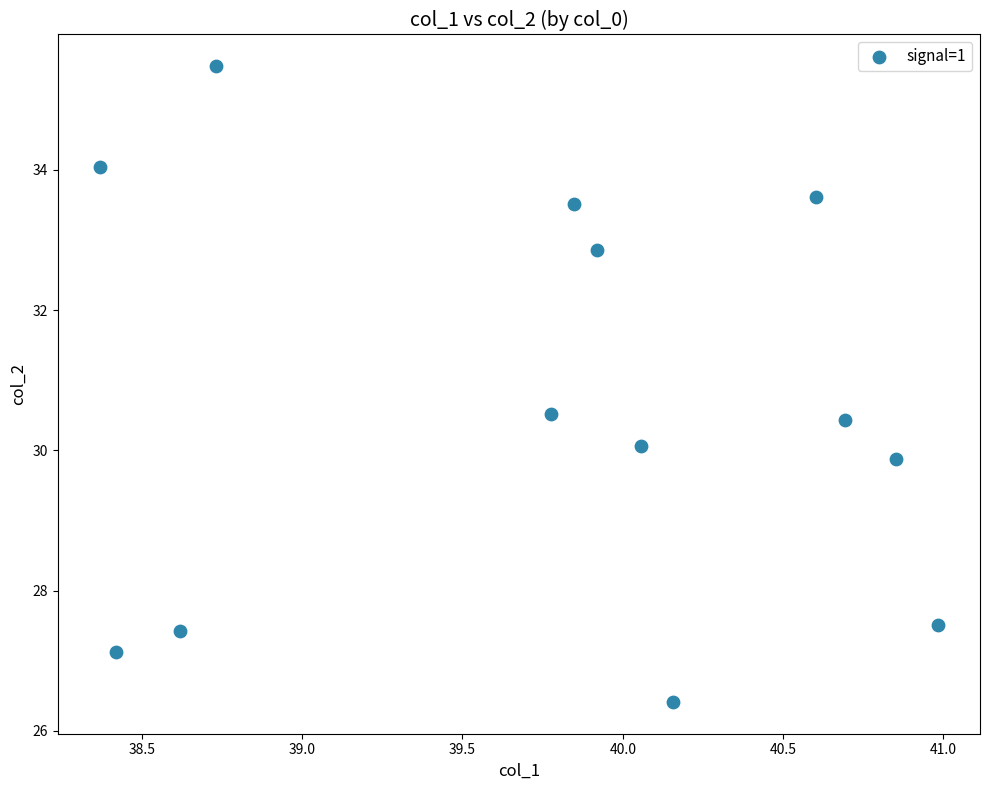

What is the range of X values (max minus min)?

2.6